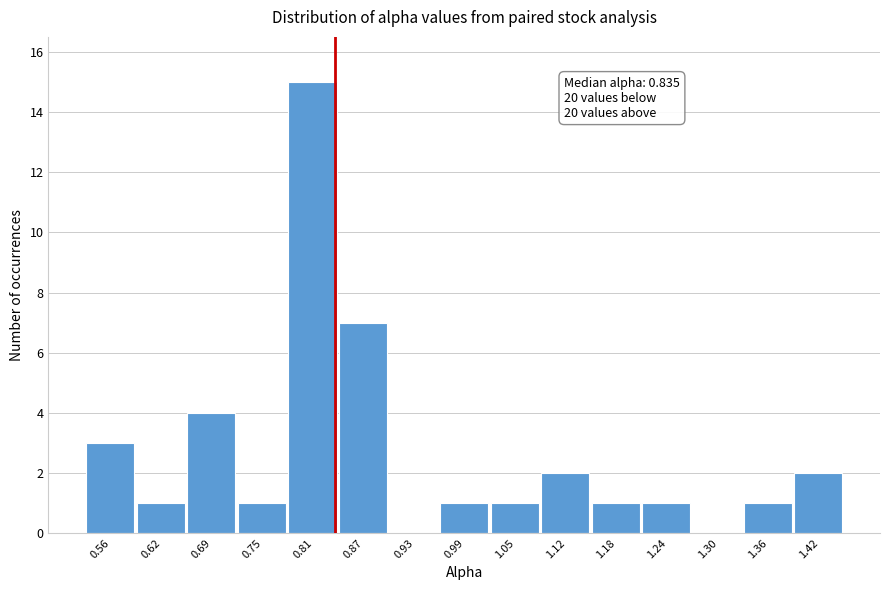

Over which range of the x-axis is the bar tallest?

0.78 to 0.84